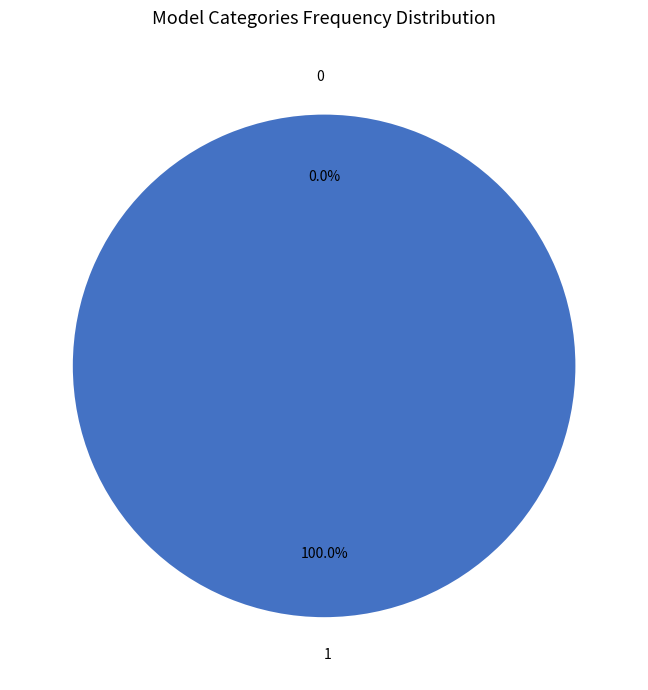

To the nearest percent, what is the average slice percentage?

50%